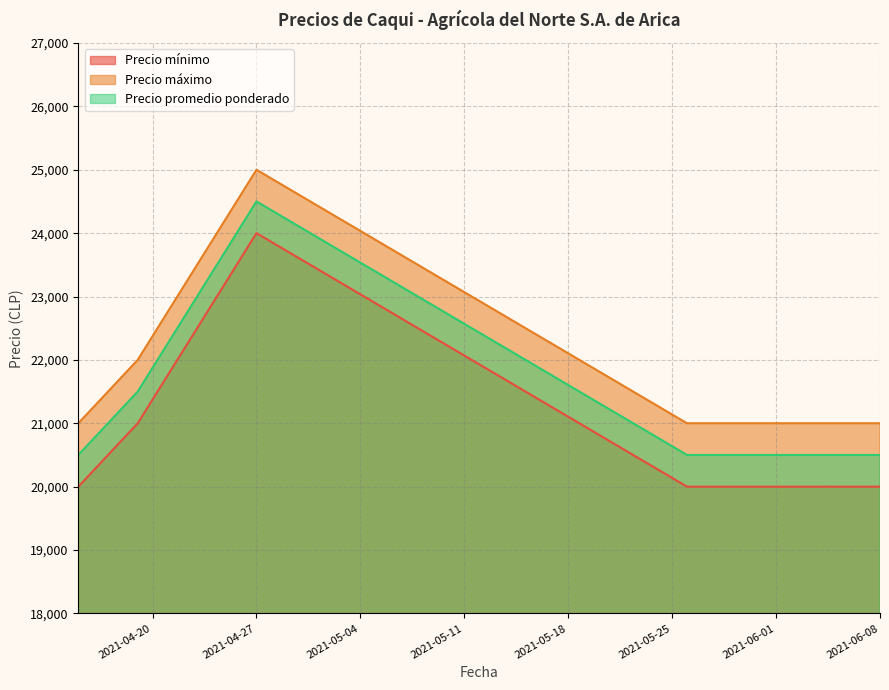

Between 2021-04-27 and 2021-06-08, which is larger?

2021-04-27